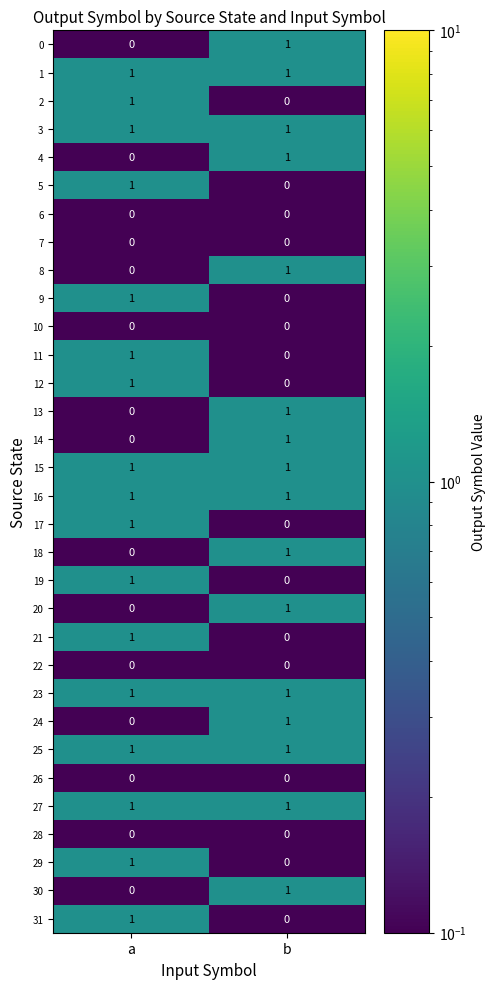

At which label does 0 reach its minimum?

a